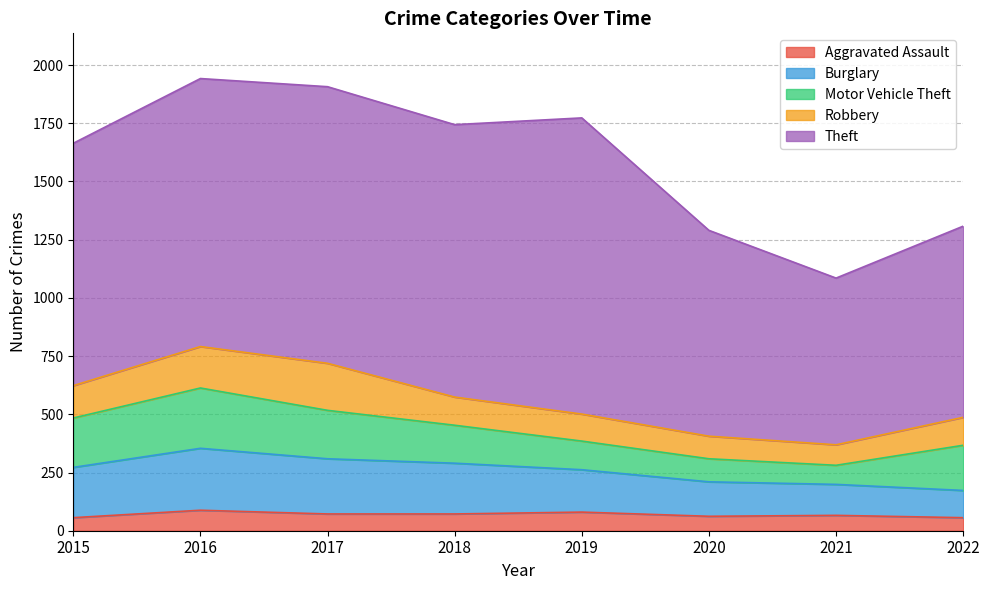

What value does the Theft series have at 2017?

1188